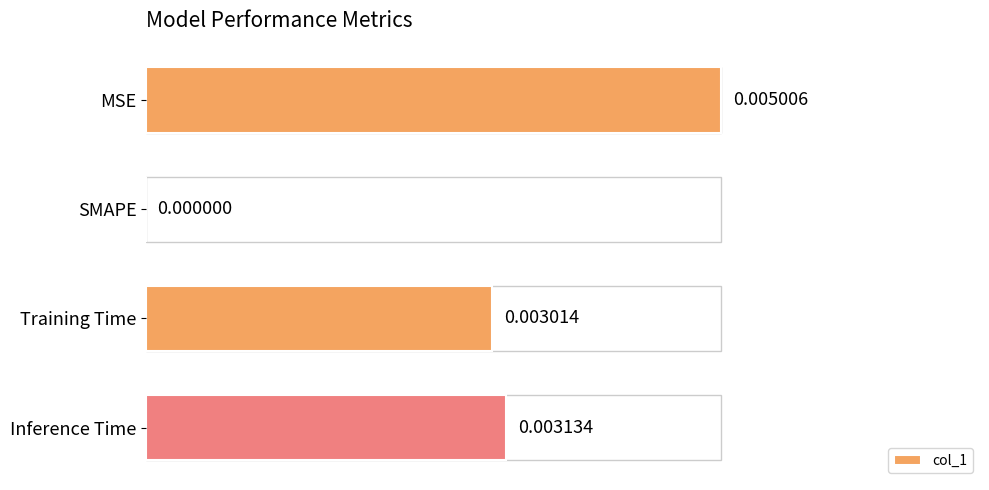

How many values exceed 0?

3